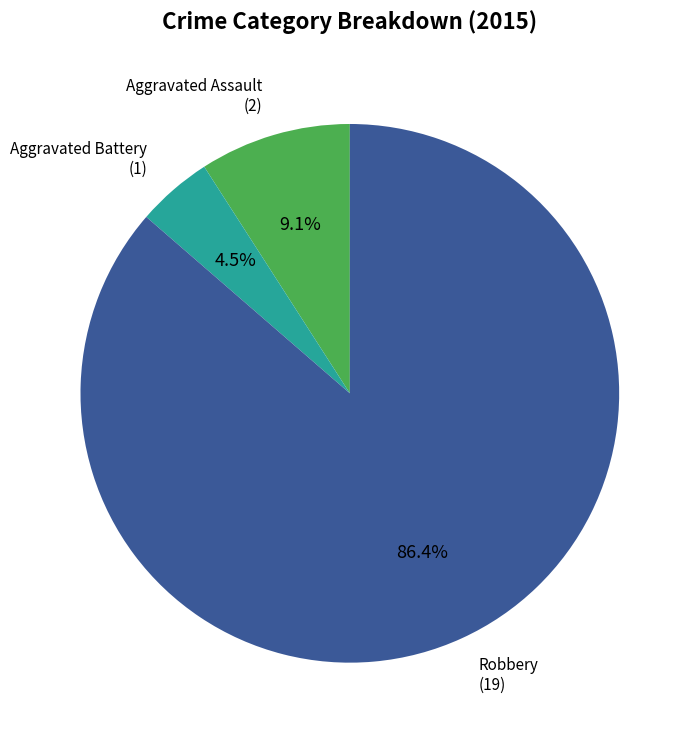

Is there any slice that represents more than half of the pie?

Yes